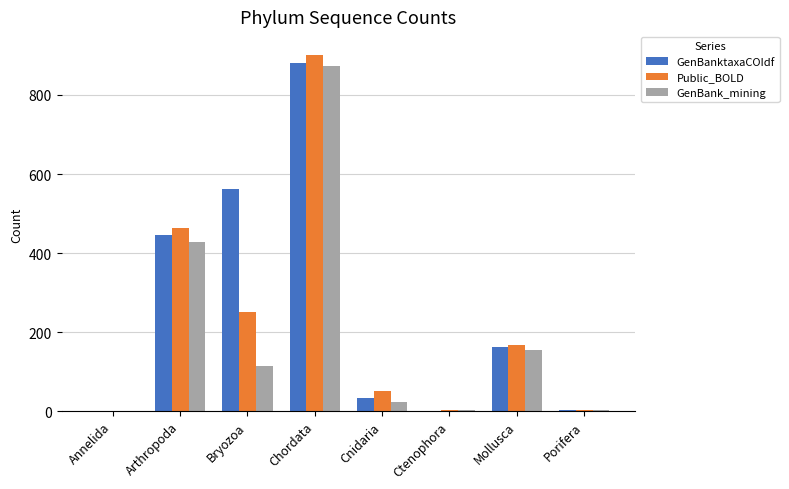

Which series changed the most between Bryozoa and Mollusca?

GenBanktaxaCOIdf